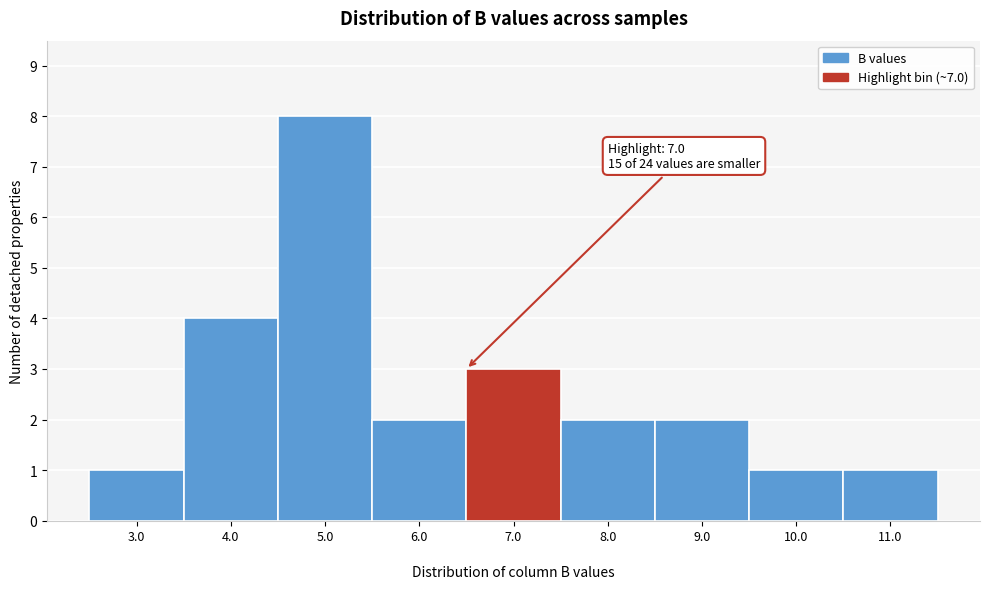

Reading left to right, list all the values displayed in this chart.

3.0=1	4.0=4	5.0=8	6.0=2	7.0=3	8.0=2	9.0=2	10.0=1	11.0=1